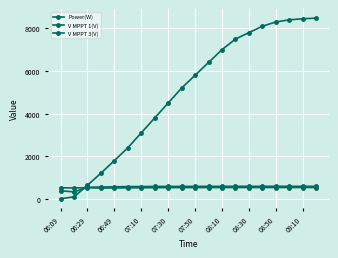

Which series has the largest total across all categories?

Power(W)